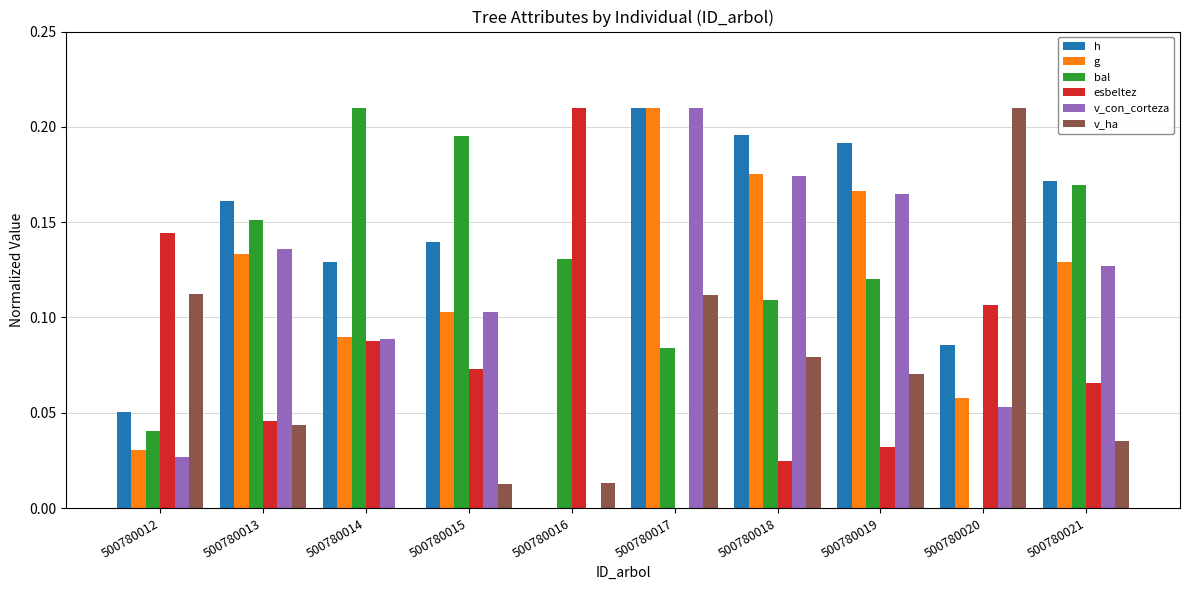

What is the sum of the h values at 500780017 and 500780015?

0.3